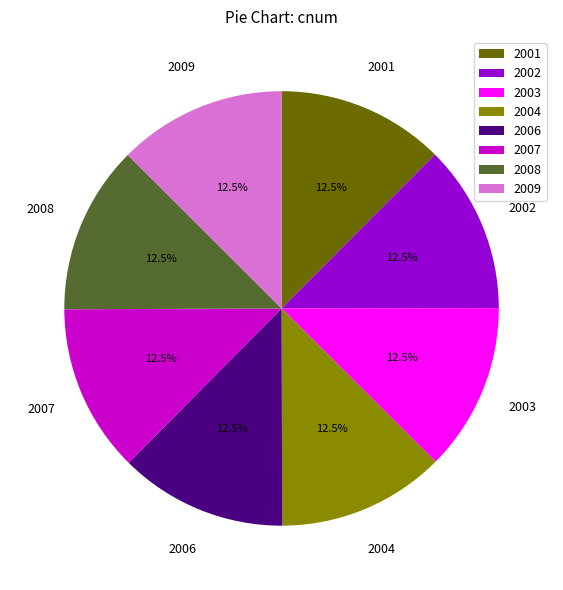

What portion of the pie excludes 2007?

87.5%